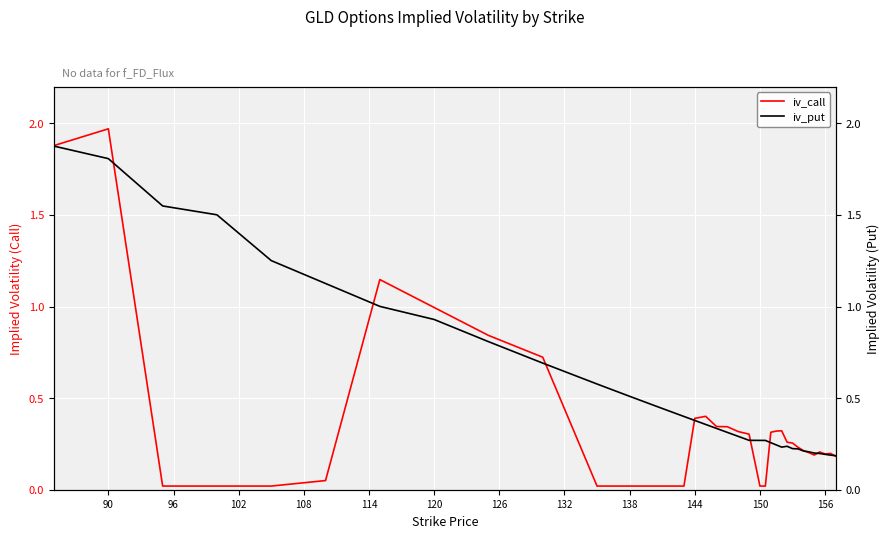

List the series in order of their overall mean, highest first.

iv_put, iv_call